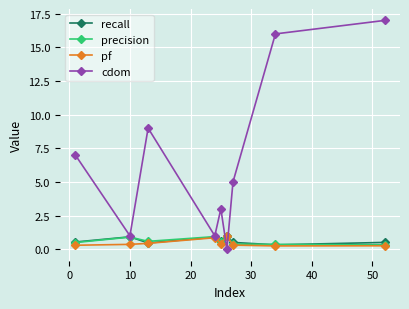

What is the value of the precision point at the 6th from the left?

1.0